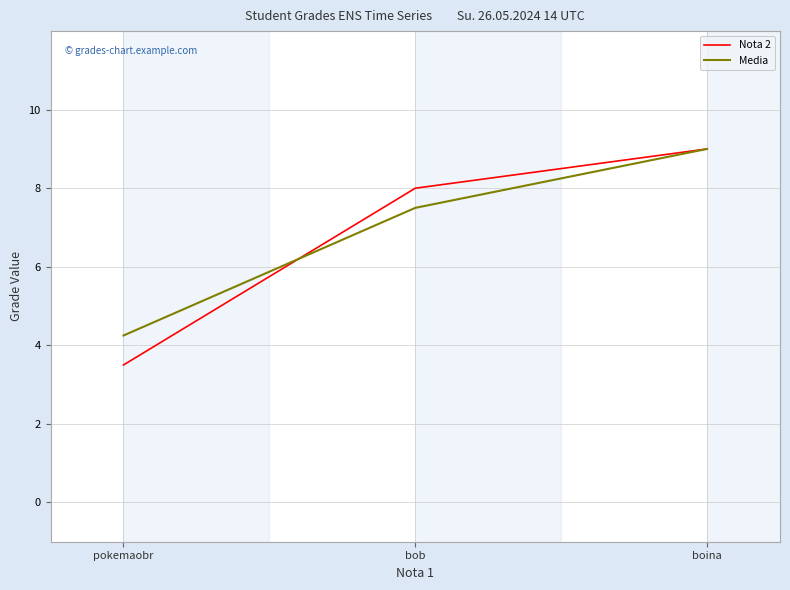

At which category is the sum across all series the highest?

boina